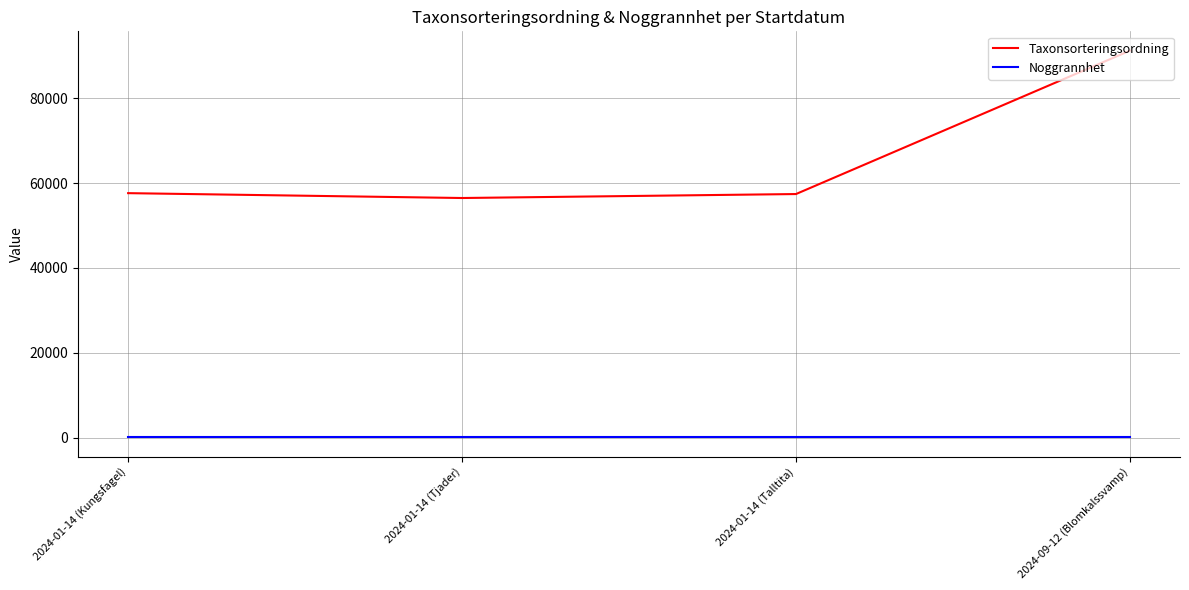

Is it true that Taxonsorteringsordning equals 75913 at 2024-01-14 (Kungsfagel)?

False